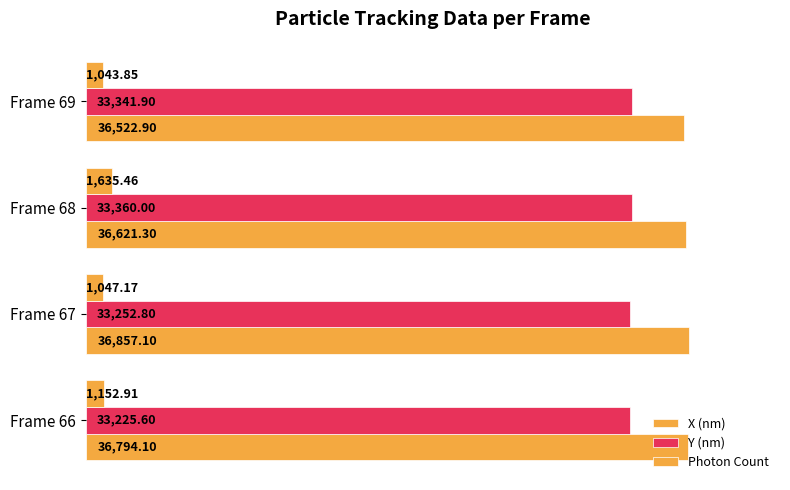

How many data points in Y (nm) are above 33341?

2